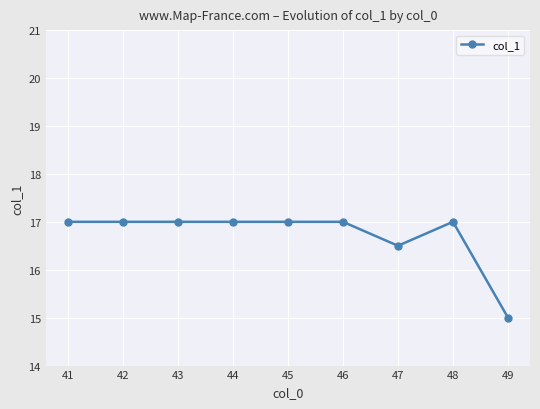

Reading right to left, list all the values displayed in this chart.

15.0	17.0	16.5	17.0	17.0	17.0	17.0	17.0	17.0